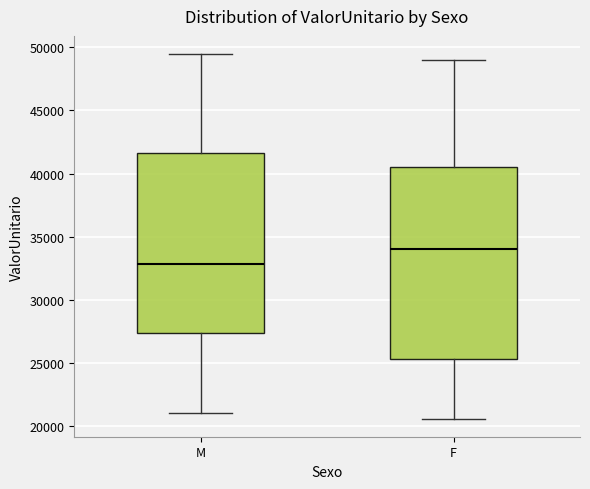

Which box is the tallest, from its lower edge to its upper edge?

F